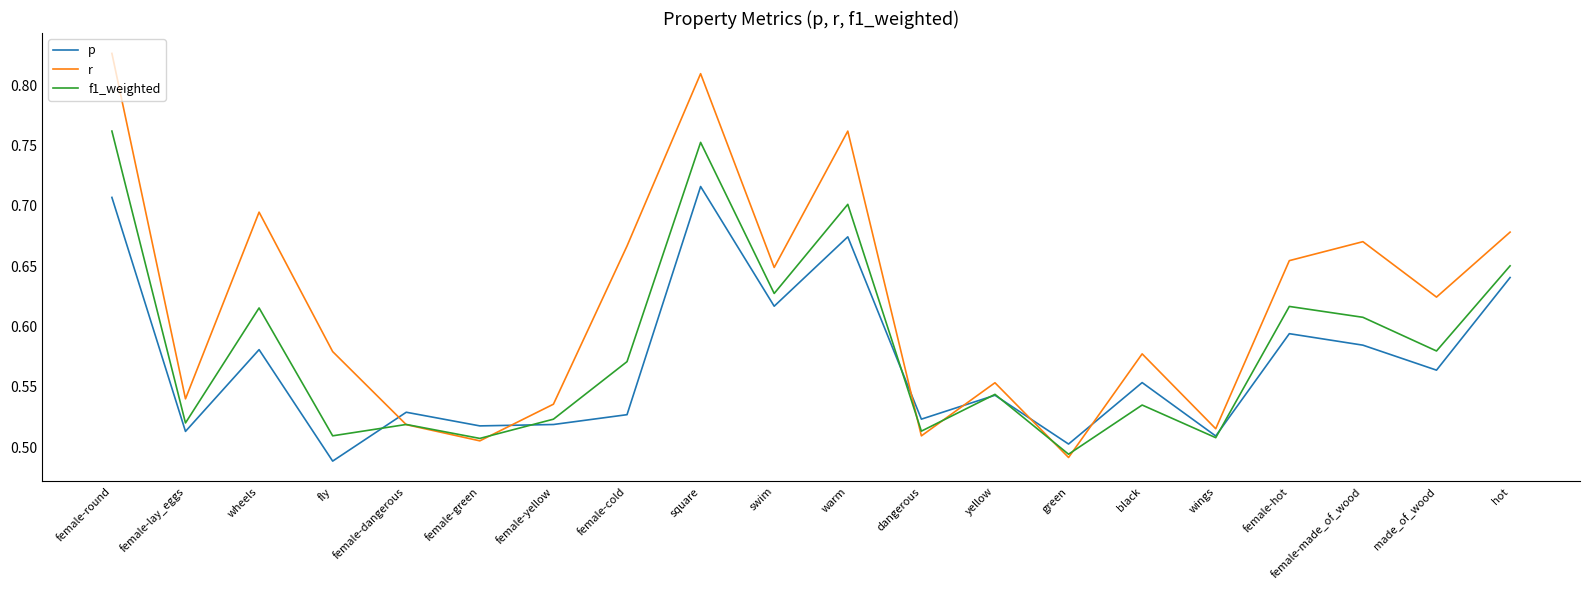

Between female-green and female-yellow, which series saw the biggest shift?

r